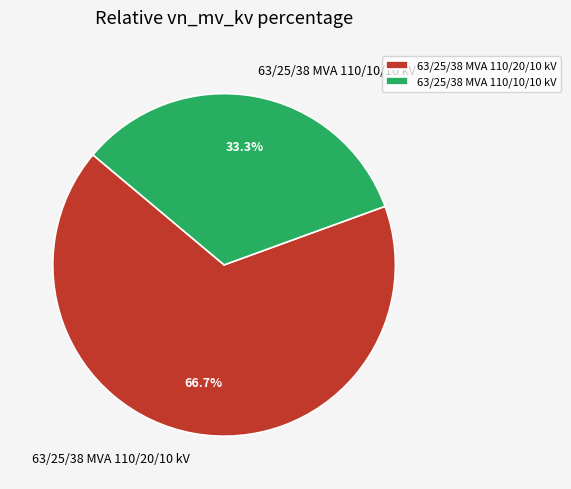

To the nearest percent, what percentage of the pie is 63/25/38 MVA 110/10/10 kV?

33%